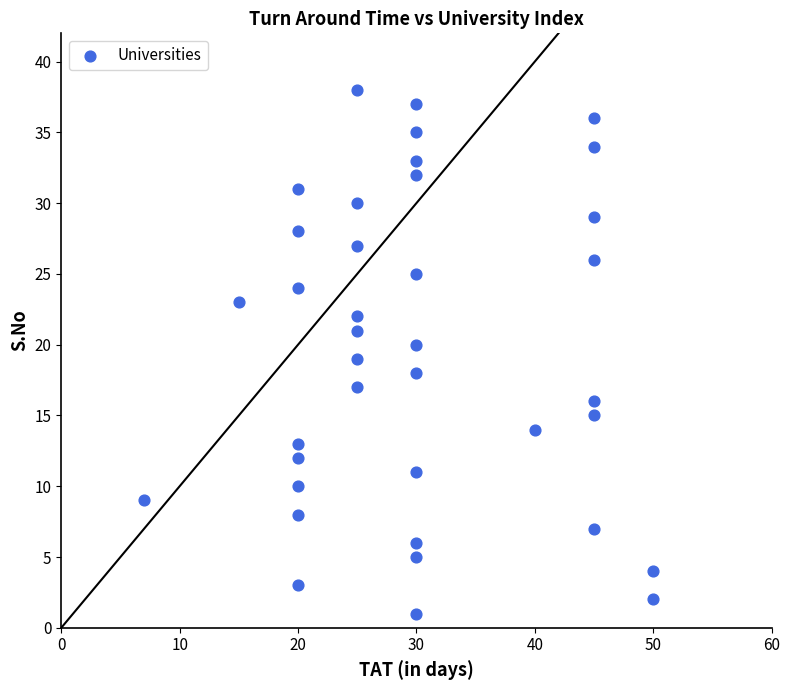

What is the range of X values (max minus min)?

43